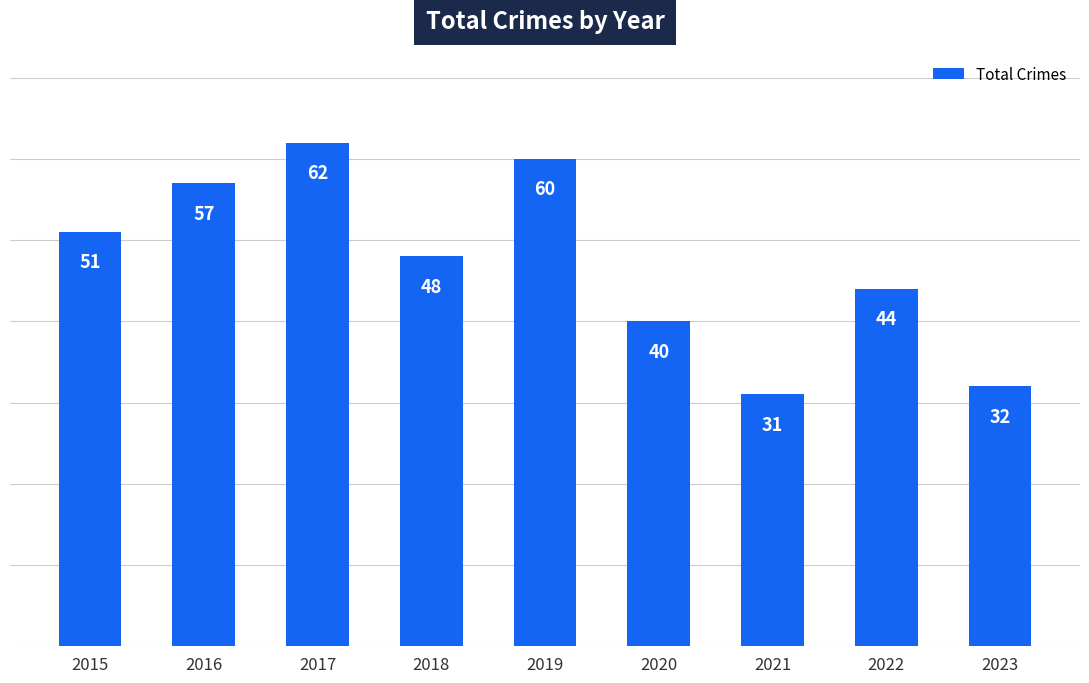

What is the difference between the second highest and second lowest values?

28